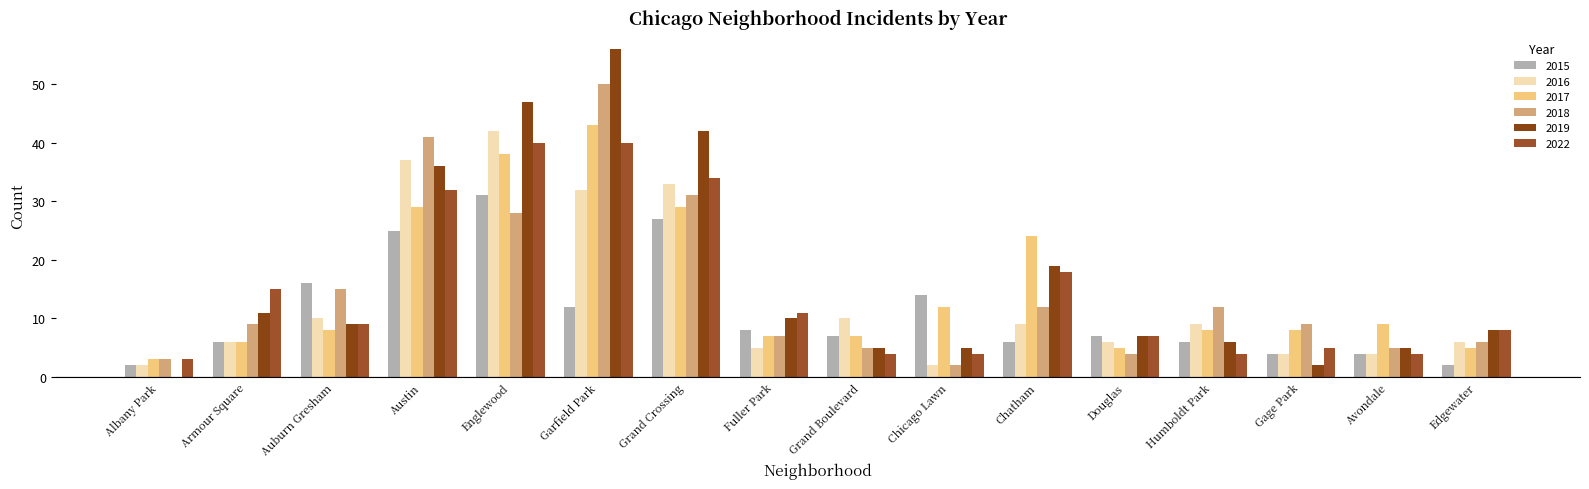

How many groups of bars are there?

16